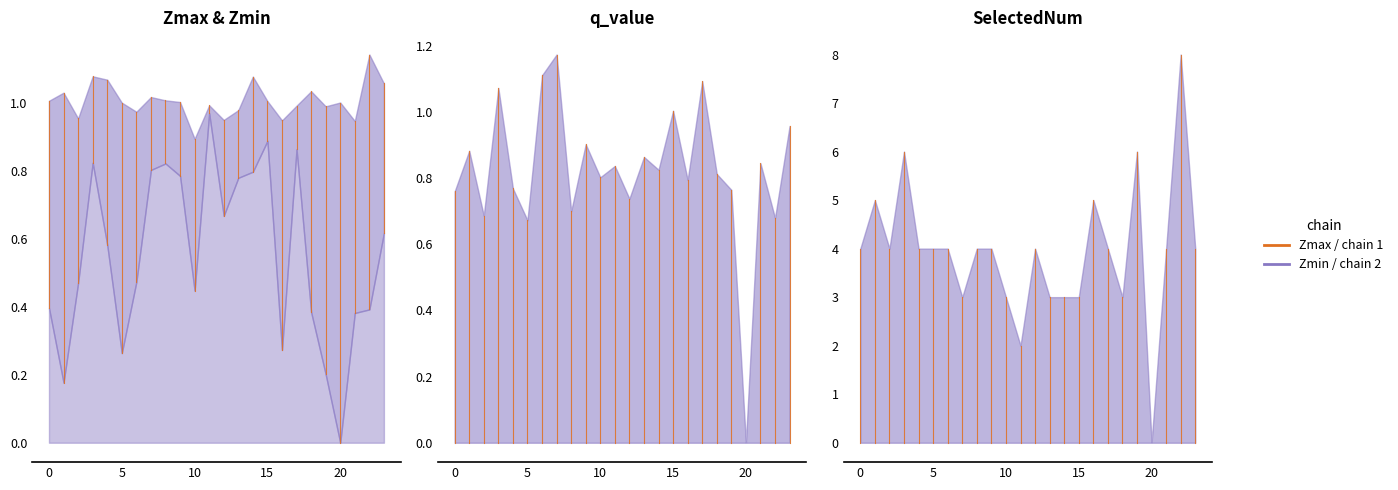

The Zmax series shows 0.9 at 16. True or false?

True